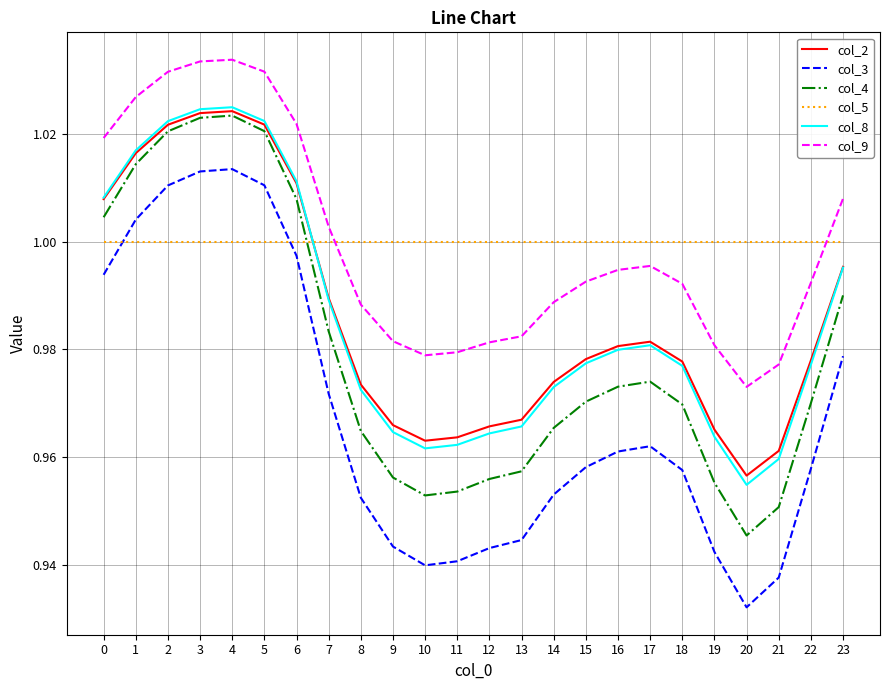

Which series has the widest spread of values?

col_3